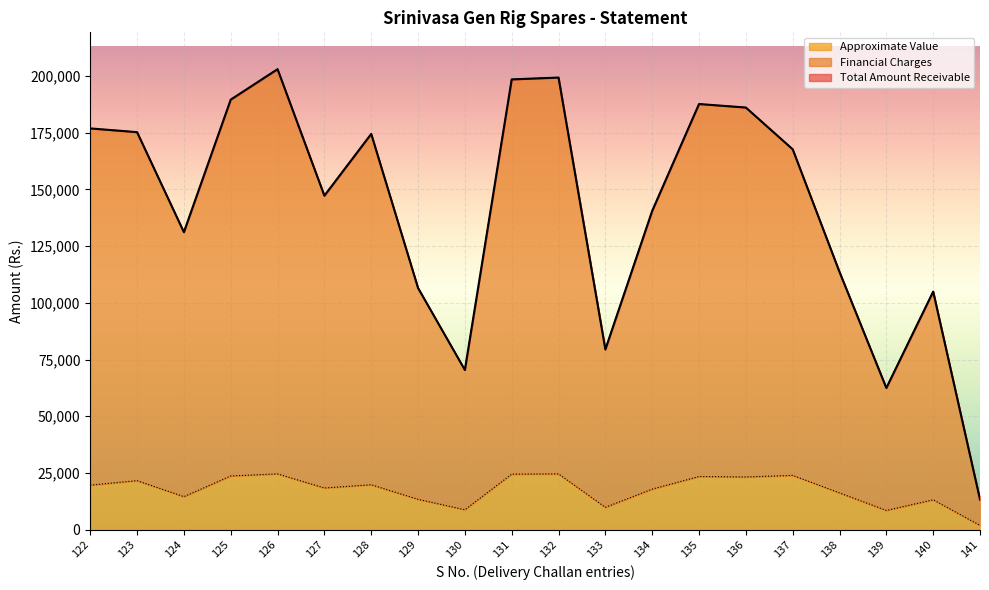

Which series has the largest total across all categories?

Total Amount Receivable